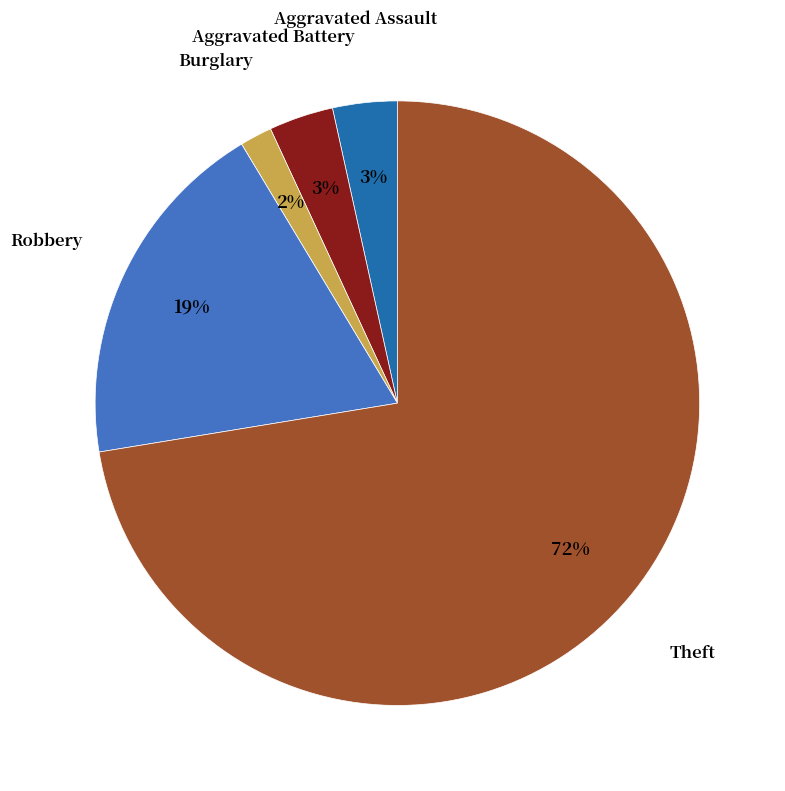

Is there any slice that represents more than half of the pie?

Yes